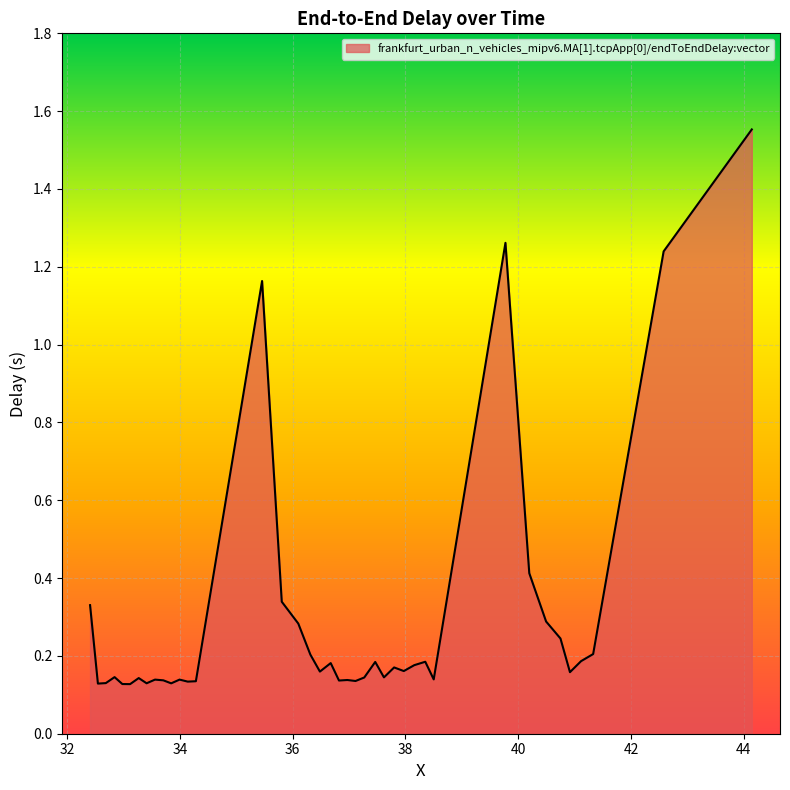

What is the difference between the maximum and minimum values?

1.4